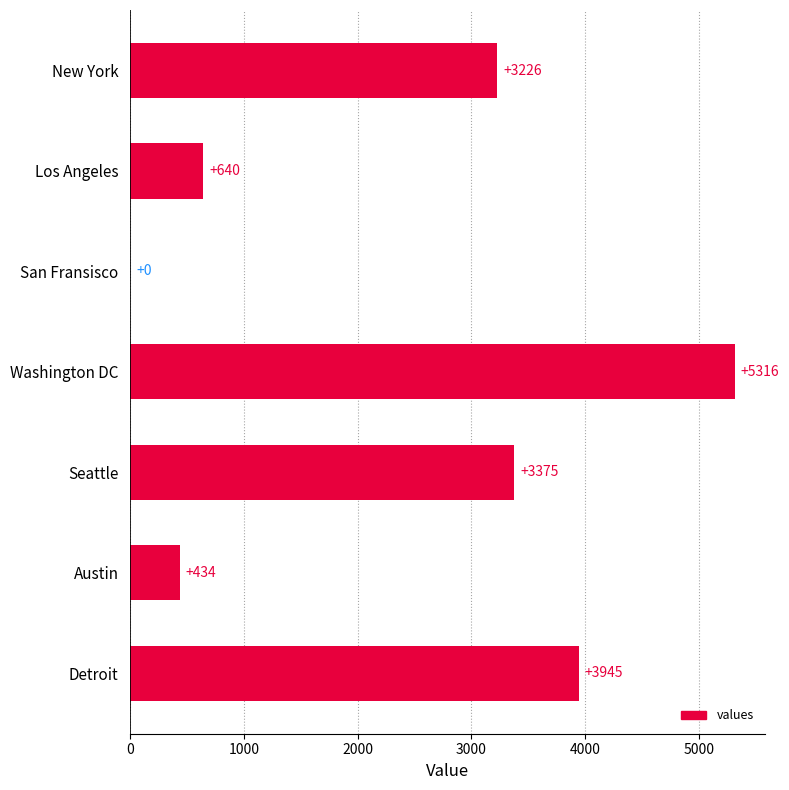

Which has a higher value, Washington DC or San Fransisco?

Washington DC